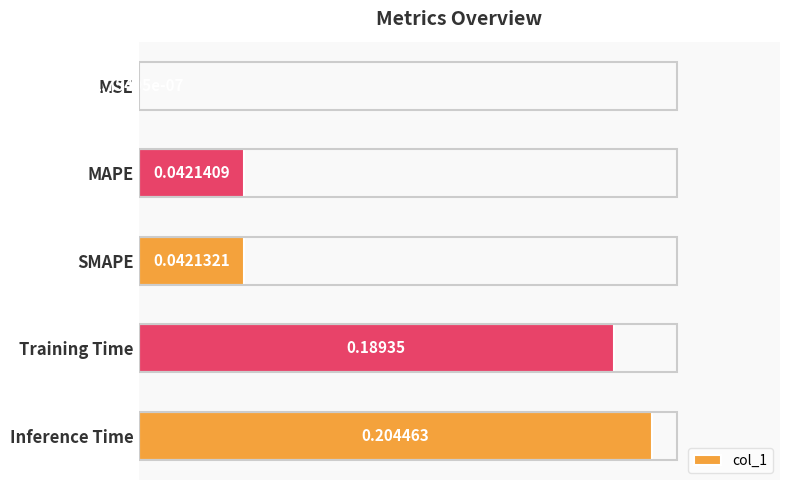

Which category has the highest value across all series?

Inference Time